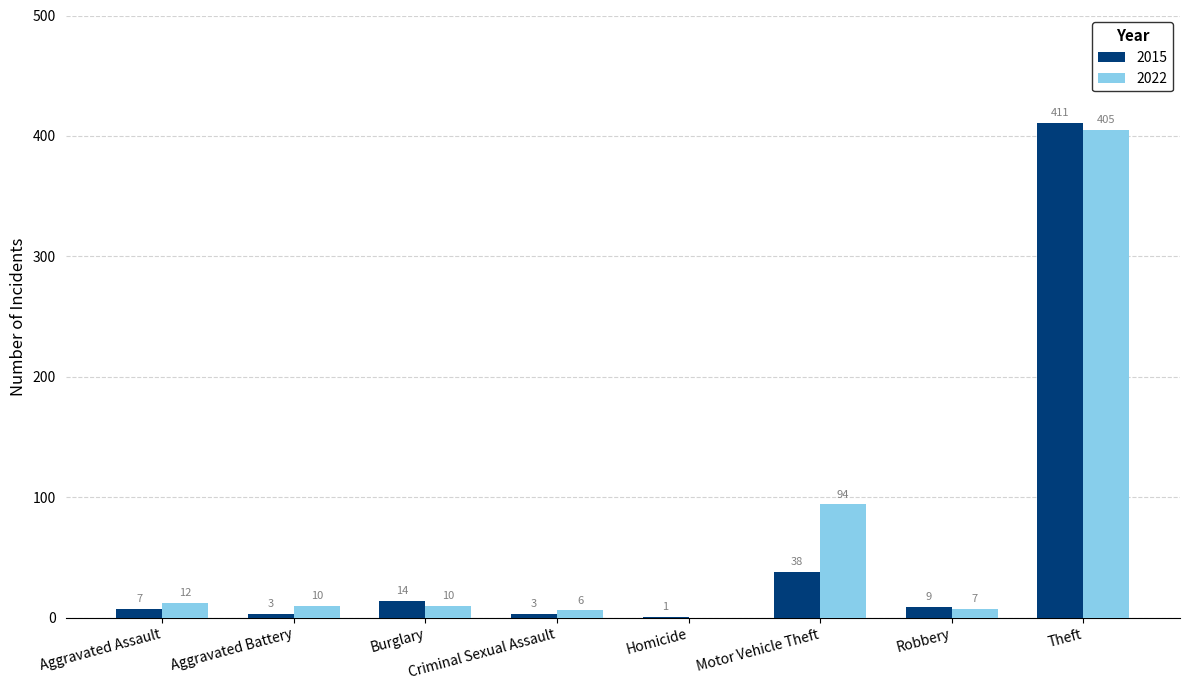

How many data points does each series have?

8